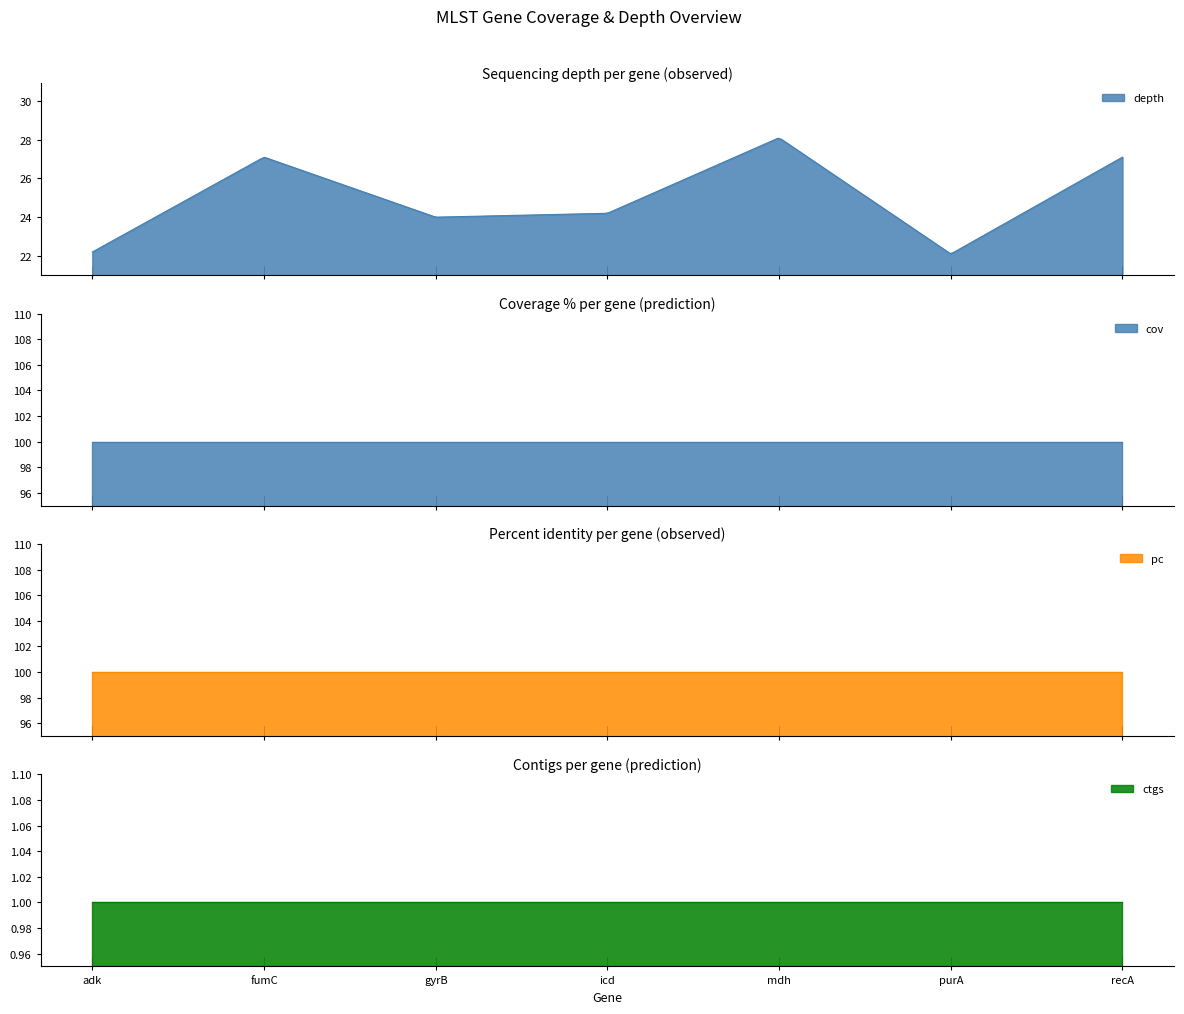

What is the total value across all series at adk?

223.2